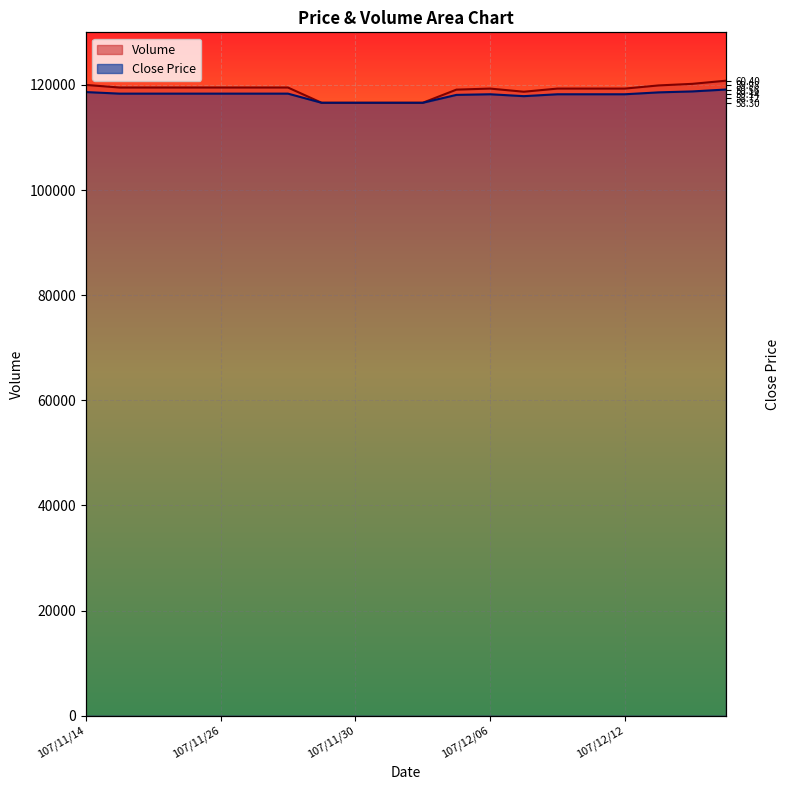

True or false: Close and Volume cross at least once.

False